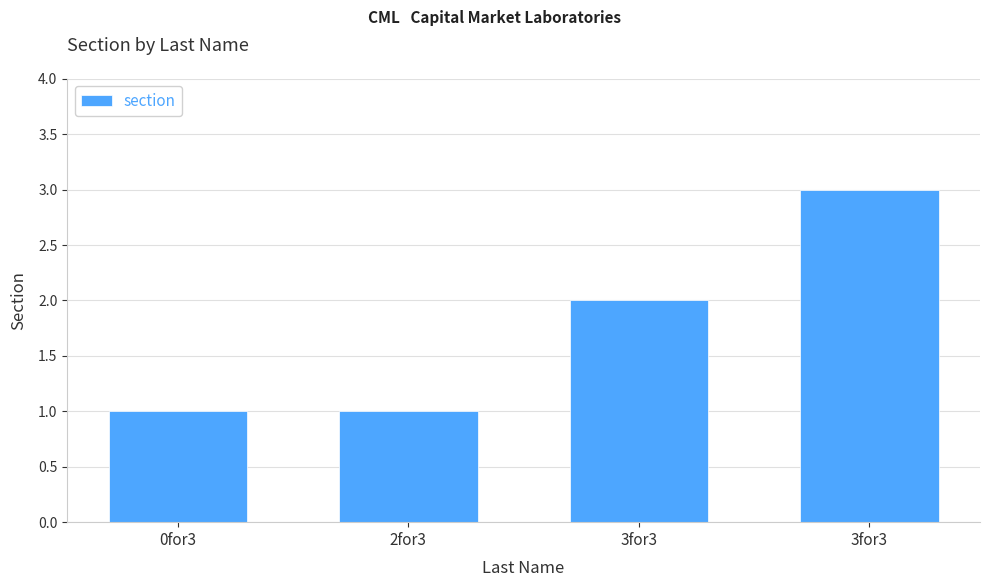

What is the greatest value displayed?

3